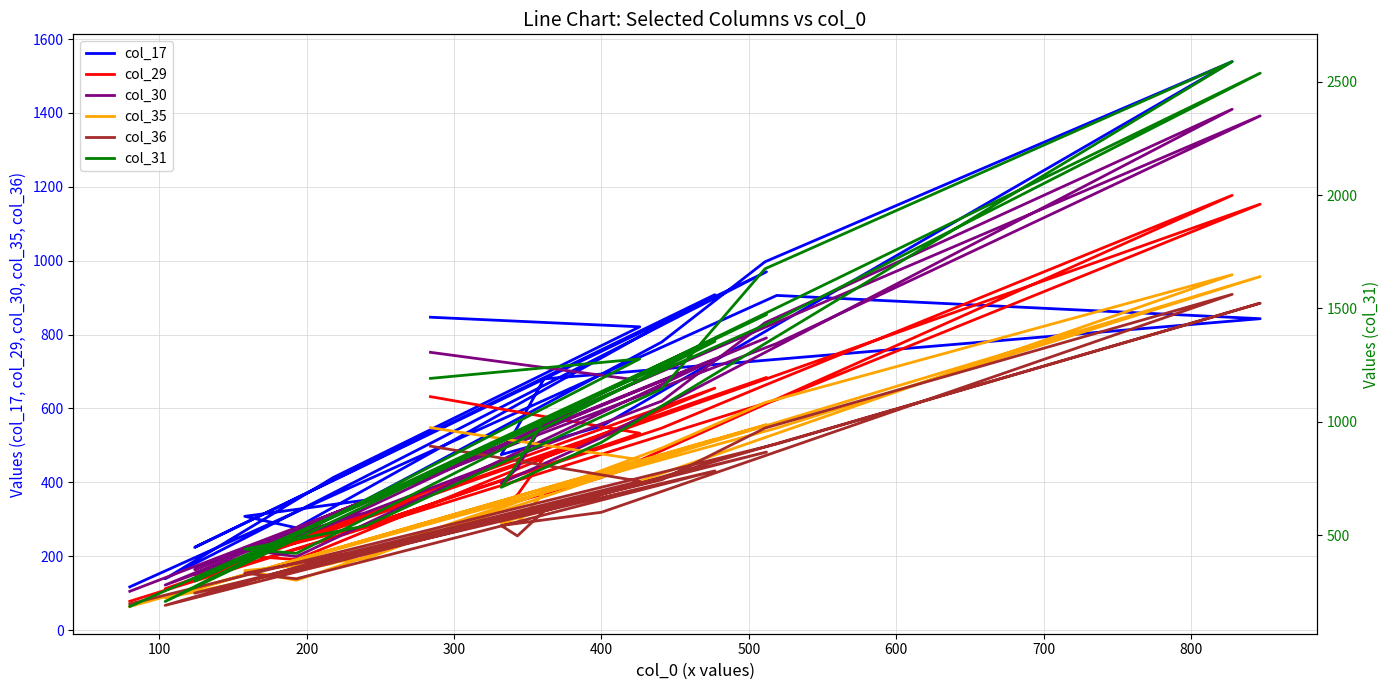

True or false: col_30 has more than 2 interior local peaks.

True